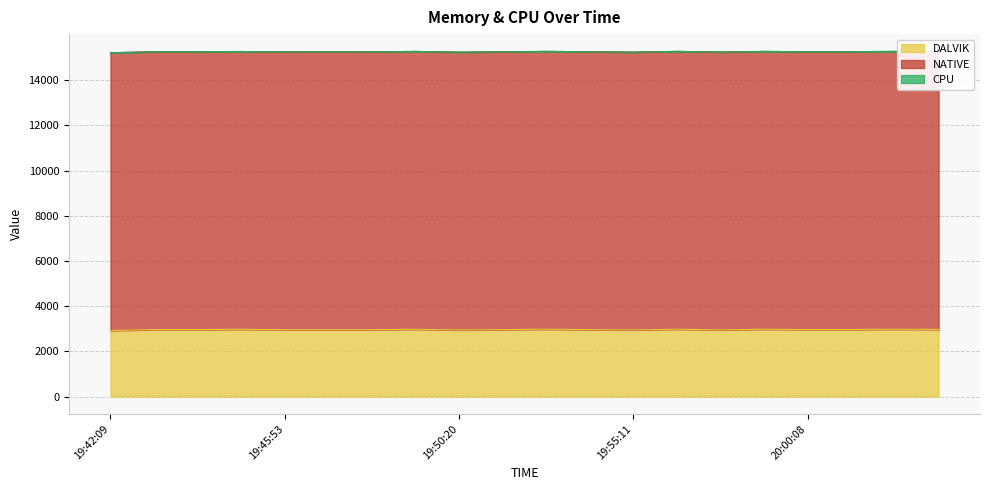

What are all the series names shown in the legend?

DALVIK, NATIVE, CPU